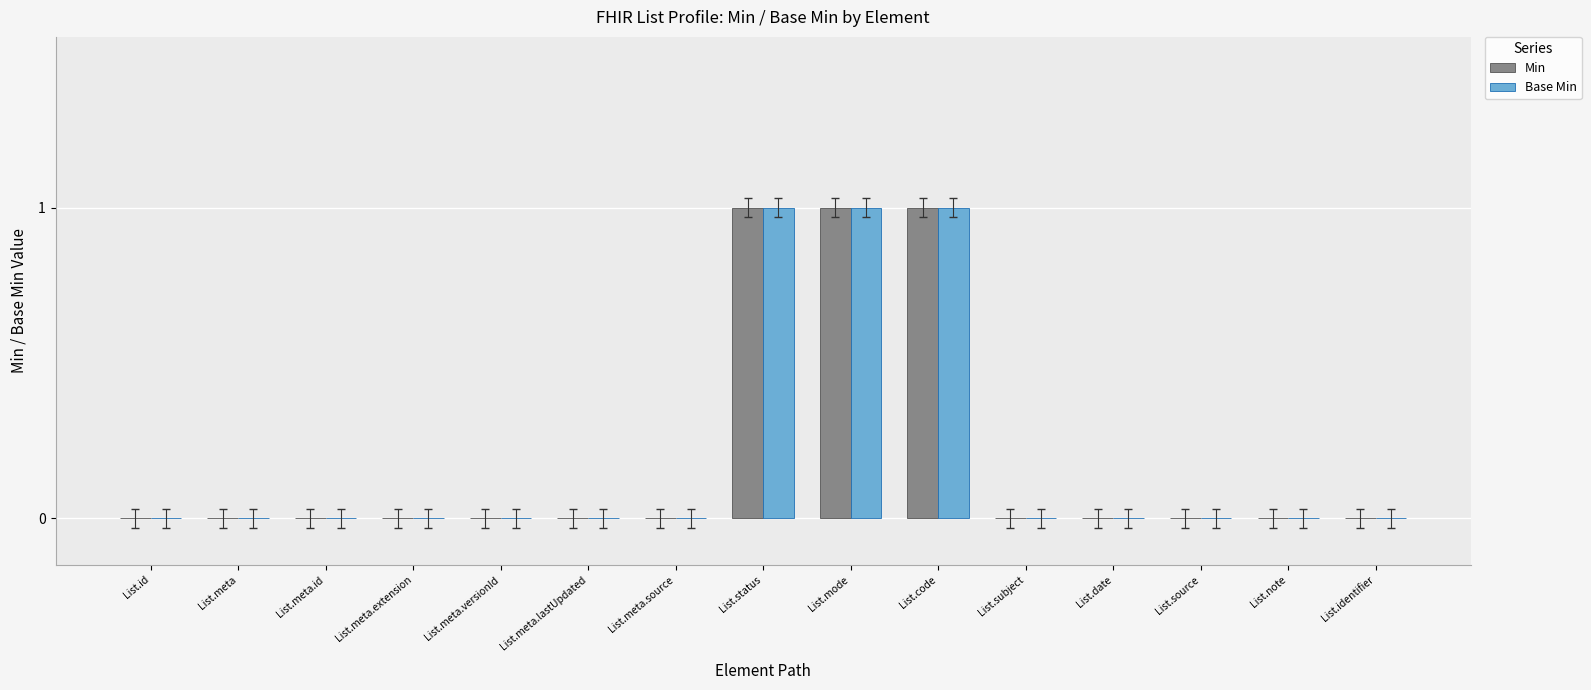

Reading right to left, transcribe all the data shown in this chart.

Min: List.identifier=0	List.note=0	List.source=0	List.date=0	List.subject=0	List.code=1	List.mode=1	List.status=1	List.meta.source=0	List.meta.lastUpdated=0	List.meta.versionId=0	List.meta.extension=0	List.meta.id=0	List.meta=0	List.id=0
Base Min: List.identifier=0	List.note=0	List.source=0	List.date=0	List.subject=0	List.code=1	List.mode=1	List.status=1	List.meta.source=0	List.meta.lastUpdated=0	List.meta.versionId=0	List.meta.extension=0	List.meta.id=0	List.meta=0	List.id=0